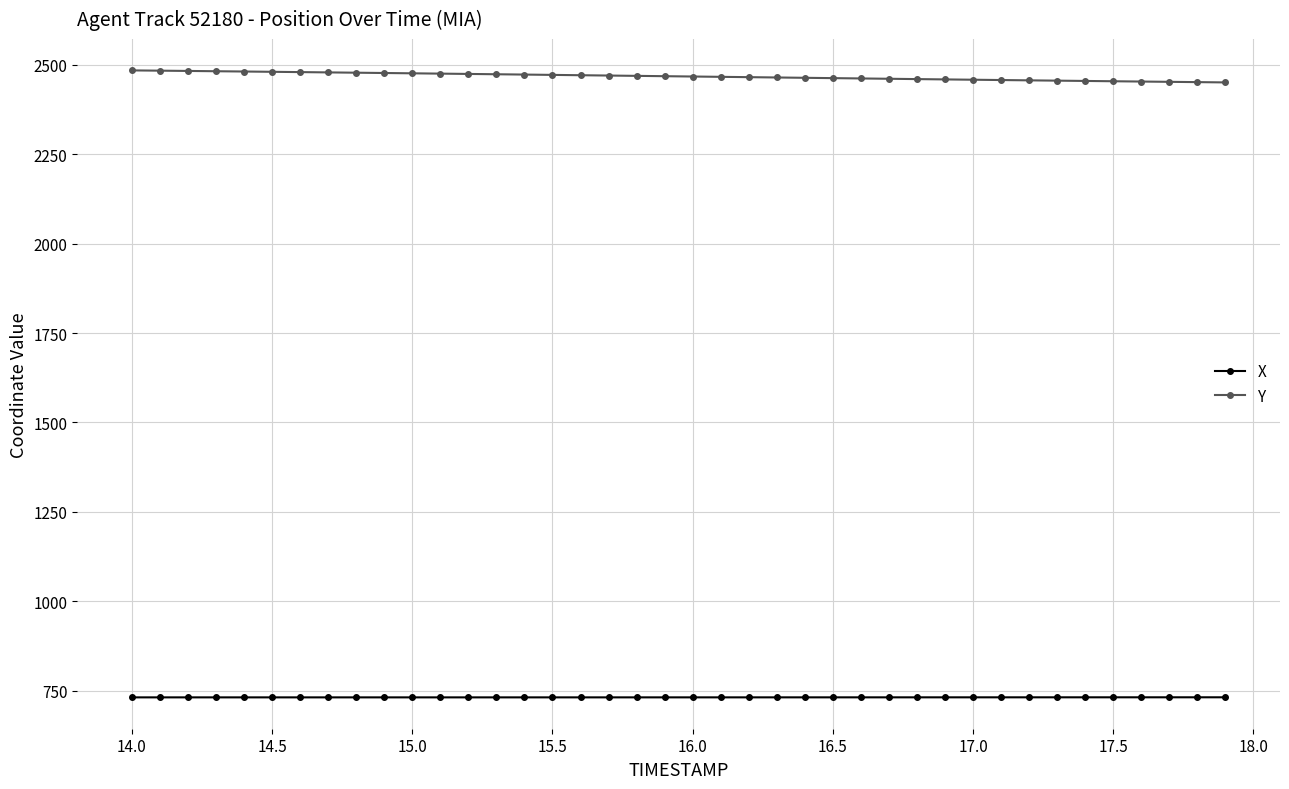

At how many categories does at least one series exceed 1896?

40